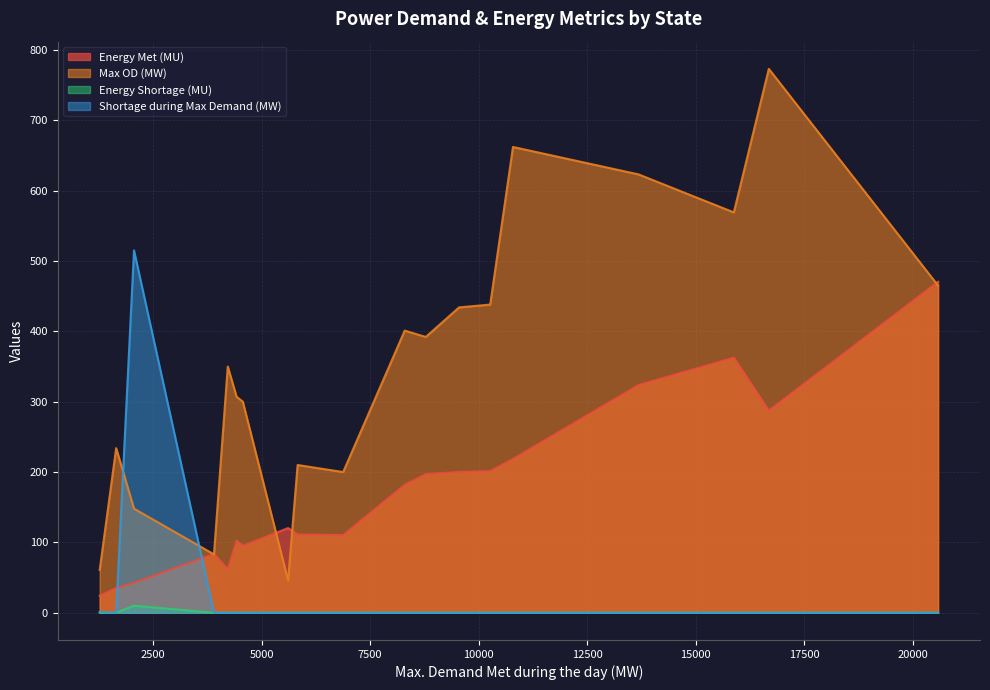

Which series has the largest range (max minus min)?

Max OD (MW)